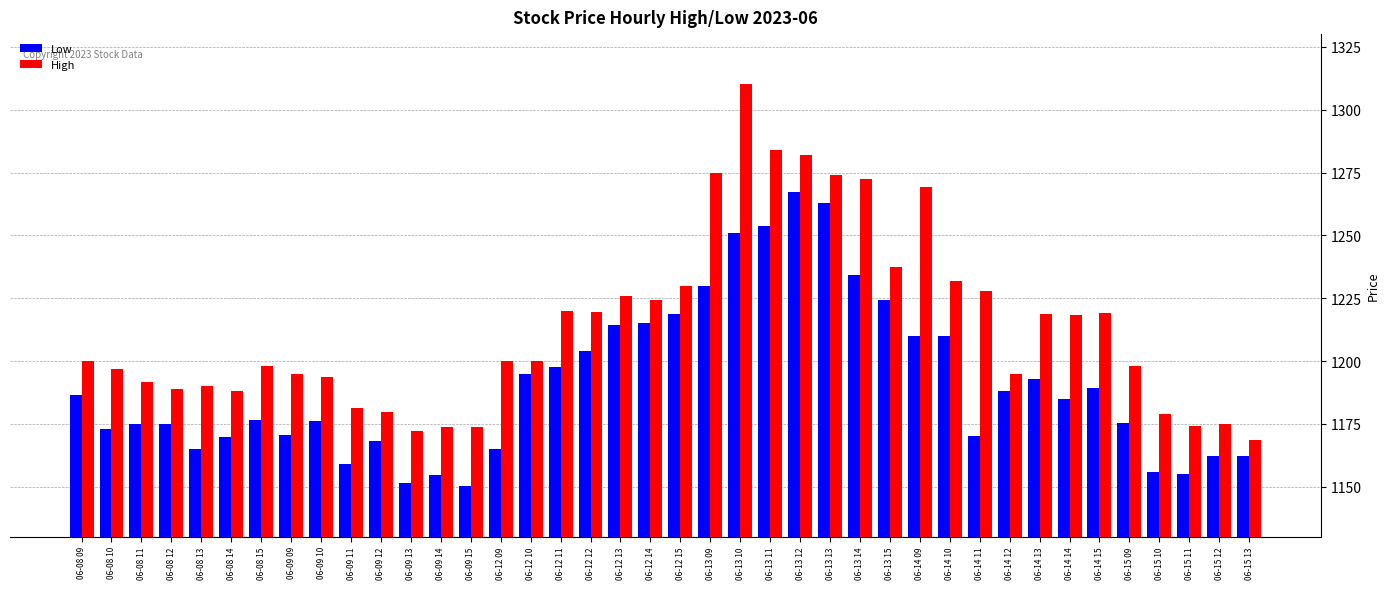

How many groups of bars are there?

40